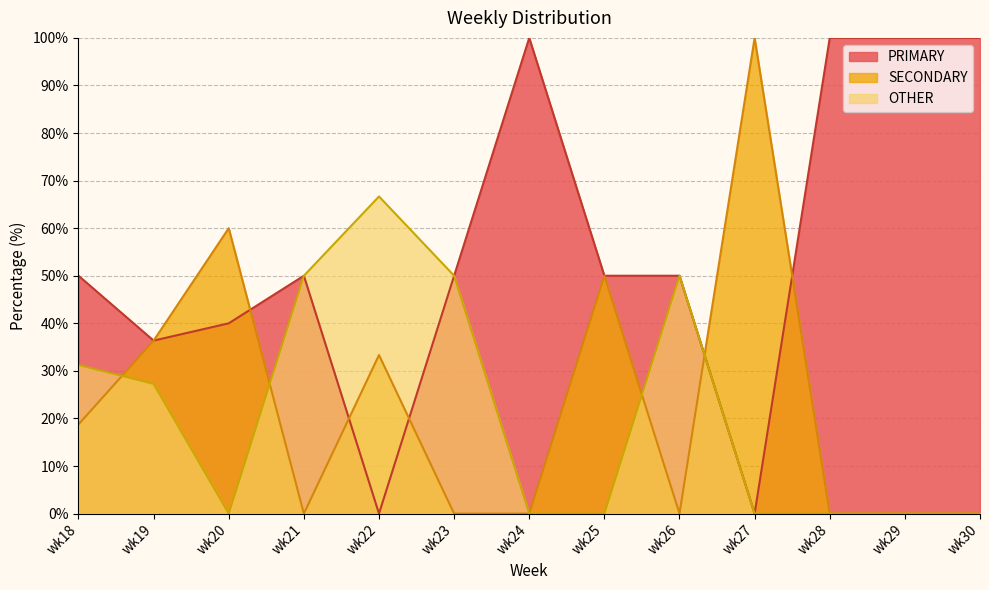

Reading right to left, list all the values displayed in this chart.

PRIMARY: wk30=100.0	wk29=100.0	wk28=100.0	wk27=0.0	wk26=50.0	wk25=50.0	wk24=100.0	wk23=50.0	wk22=0.0	wk21=50.0	wk20=40.0	wk19=36.4	wk18=50.0
SECONDARY: wk30=0.0	wk29=0.0	wk28=0.0	wk27=100.0	wk26=0.0	wk25=50.0	wk24=0.0	wk23=0.0	wk22=33.3	wk21=0.0	wk20=60.0	wk19=36.4	wk18=18.8
OTHER: wk30=0.0	wk29=0.0	wk28=0.0	wk27=0.0	wk26=50.0	wk25=0.0	wk24=0.0	wk23=50.0	wk22=66.7	wk21=50.0	wk20=0.0	wk19=27.3	wk18=31.2